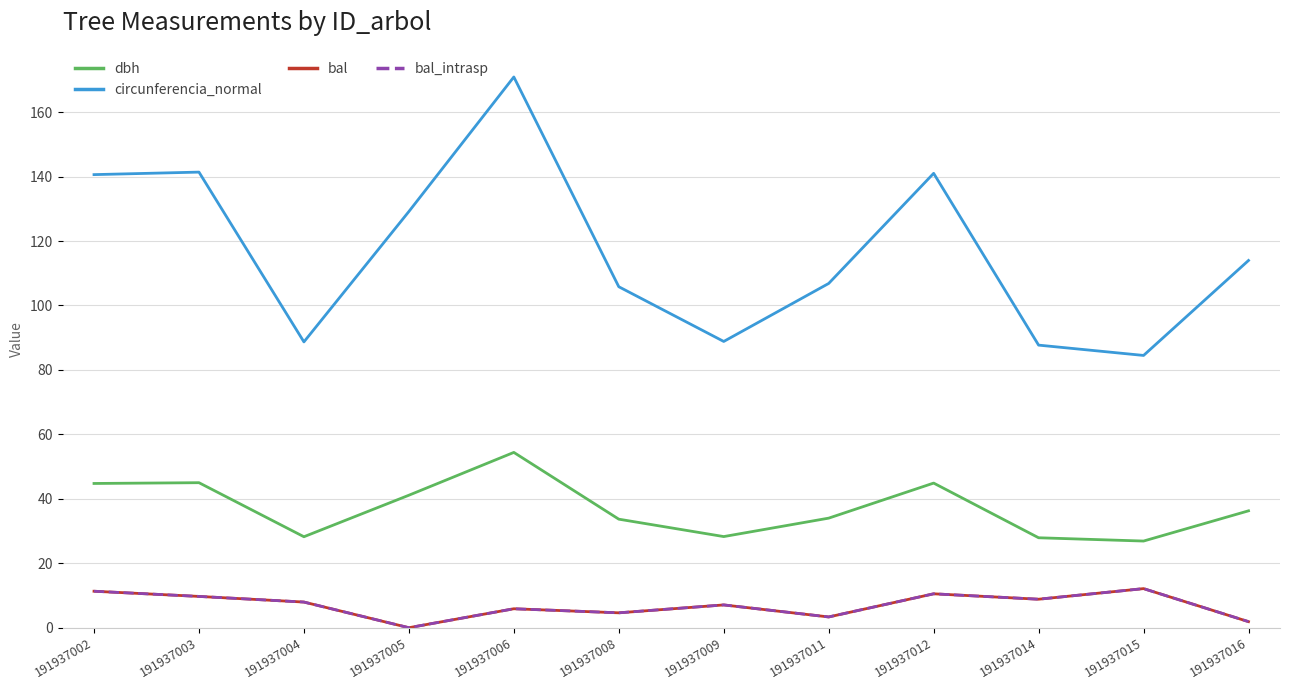

Does the chart have visible grid lines?

Yes